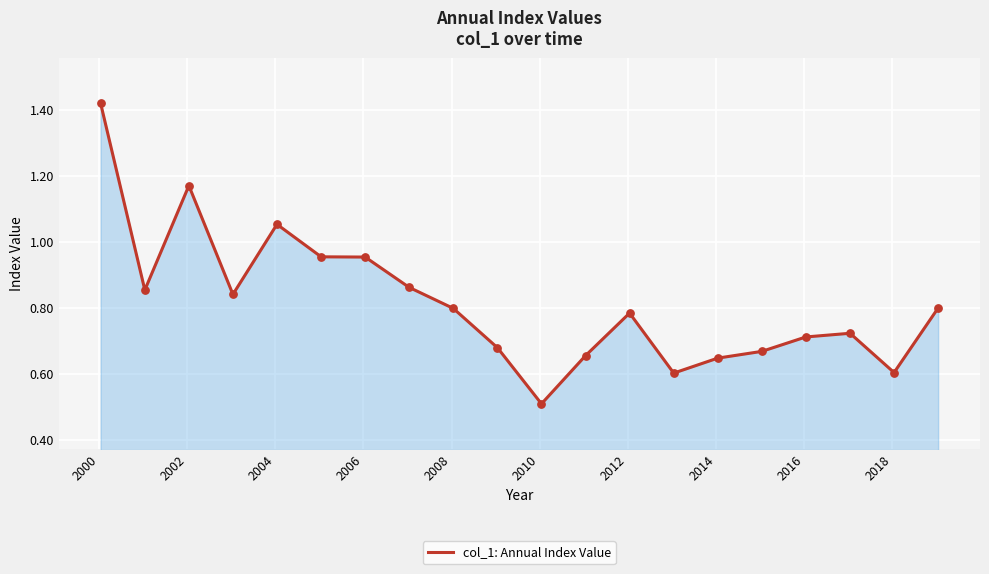

What is the minimum value shown in the chart?

0.5